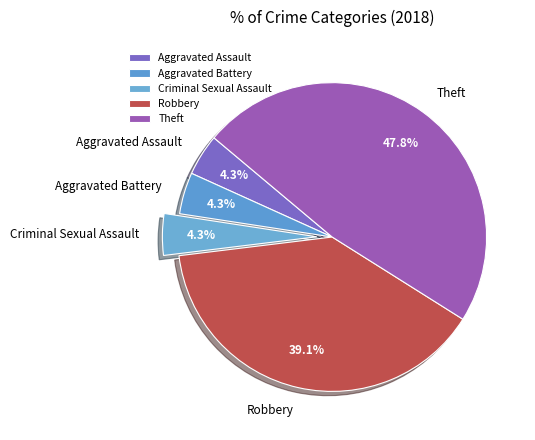

True or false: Criminal Sexual Assault accounts for 10% of the total.

False